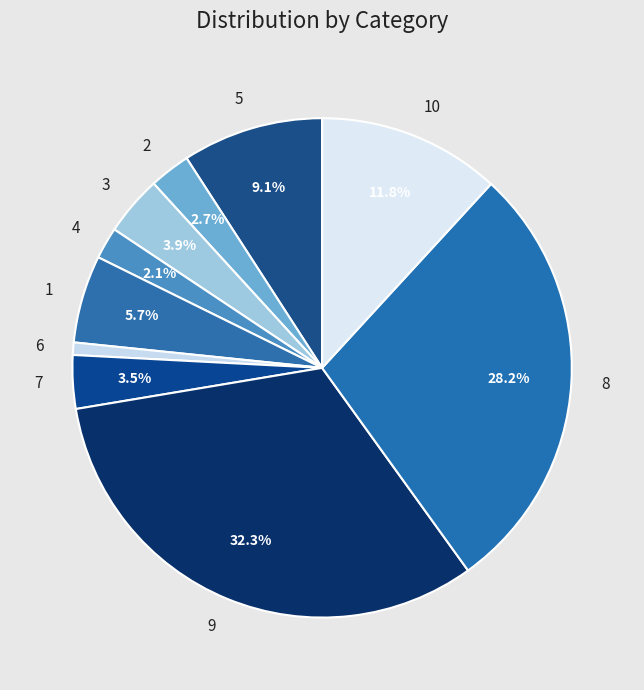

Is 8 the majority of the pie?

No